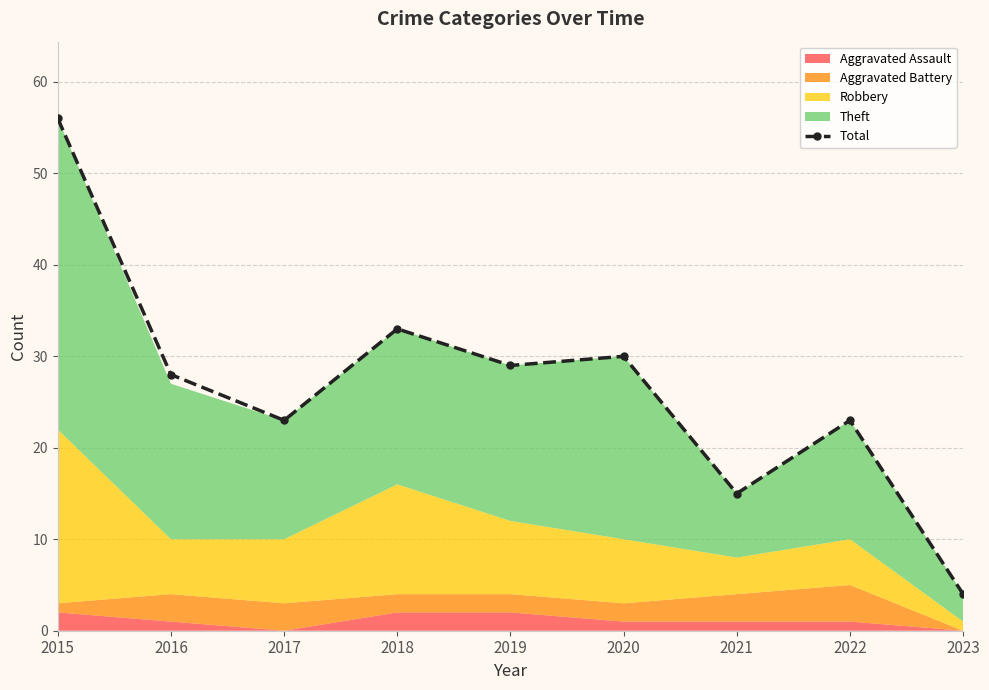

What is the ratio of the value at 2016 to the value at 2021?

1.9